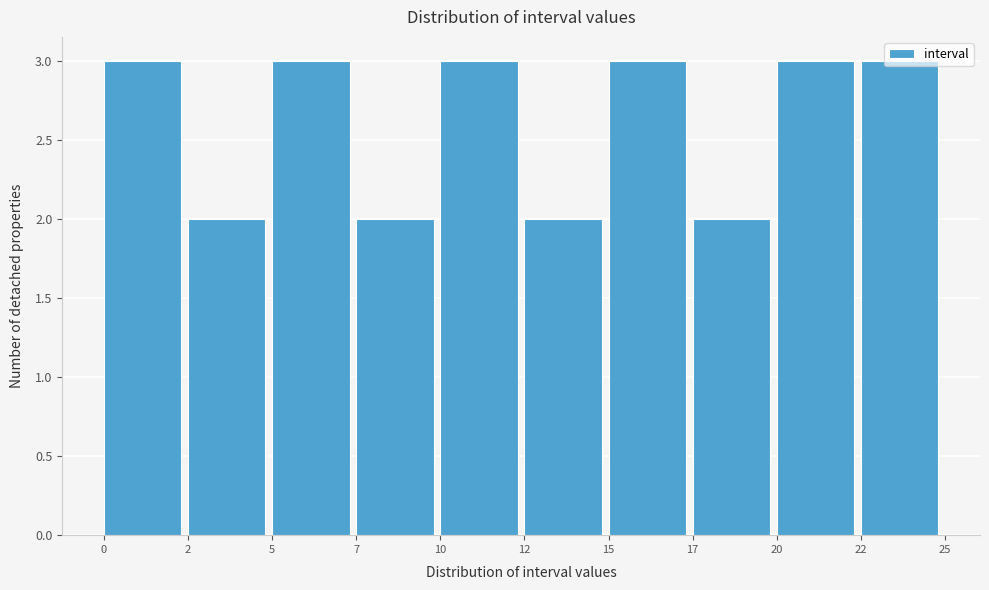

What is the sum of all values?

26